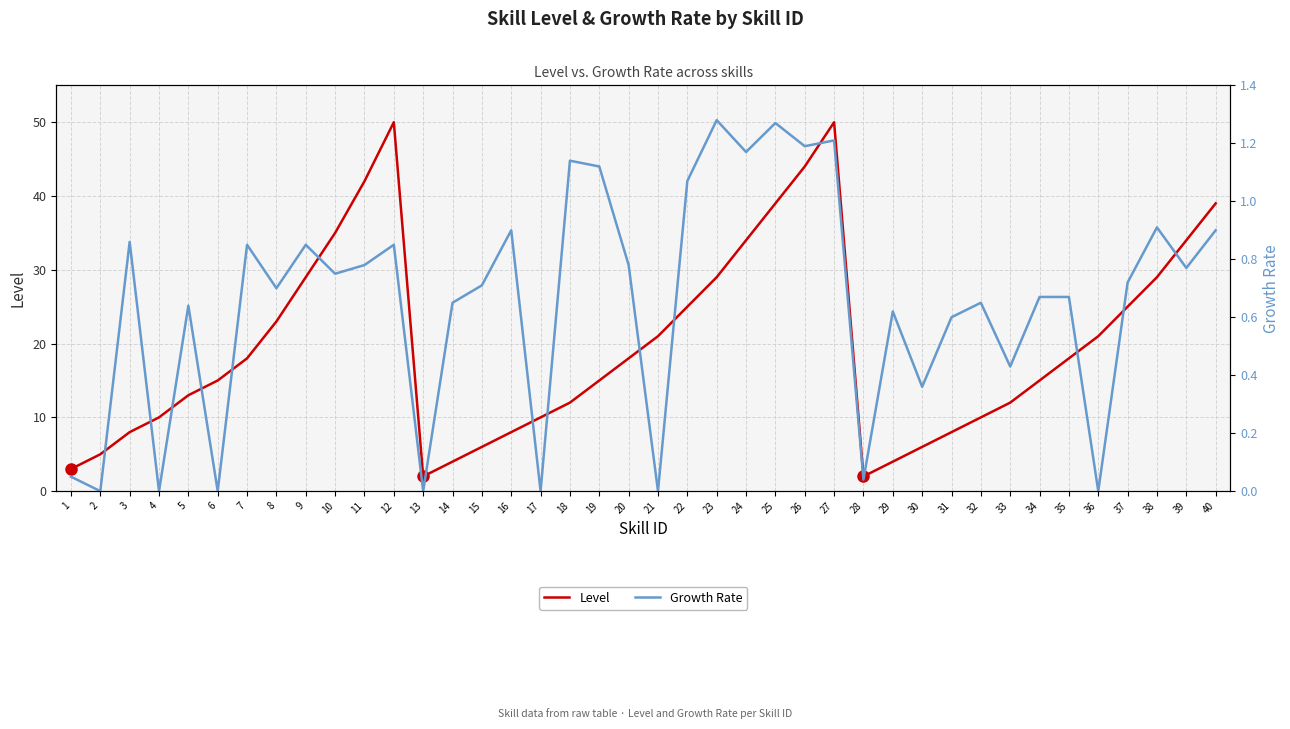

At which category does Growth Rate reach its first local peak?

3